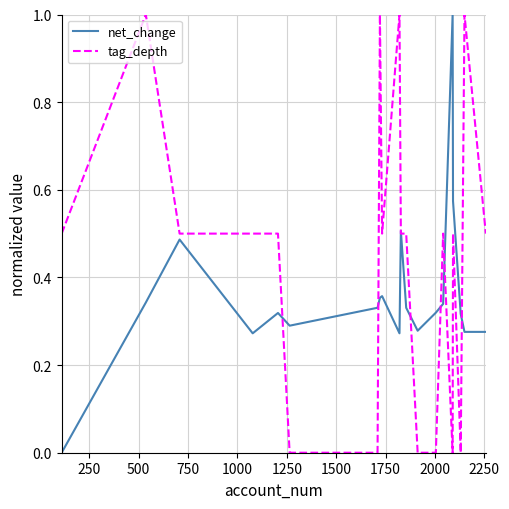

How many positive values does the net_change series have?

19